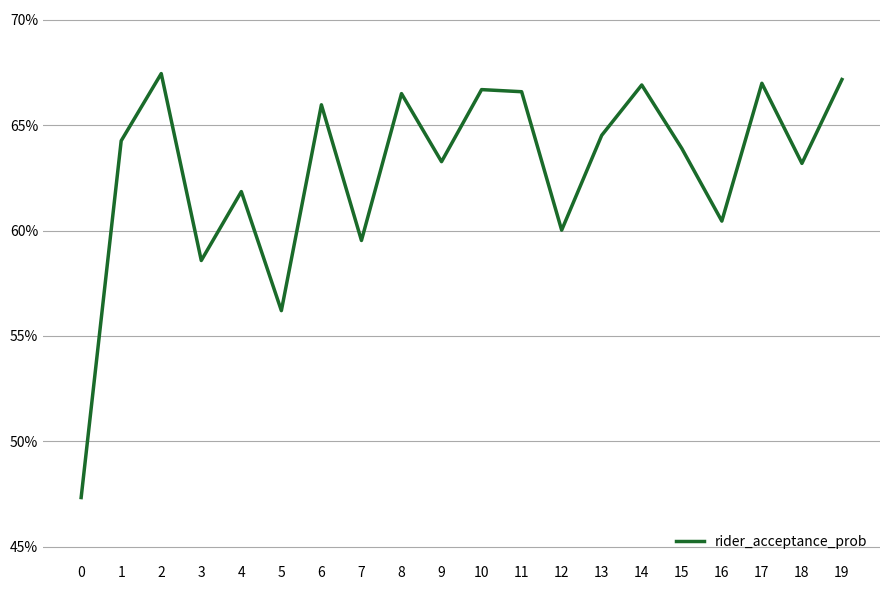

Reading left to right, extract all data points from this chart.

0=0.5	1=0.6	2=0.7	3=0.6	4=0.6	5=0.6	6=0.7	7=0.6	8=0.7	9=0.6	10=0.7	11=0.7	12=0.6	13=0.6	14=0.7	15=0.6	16=0.6	17=0.7	18=0.6	19=0.7